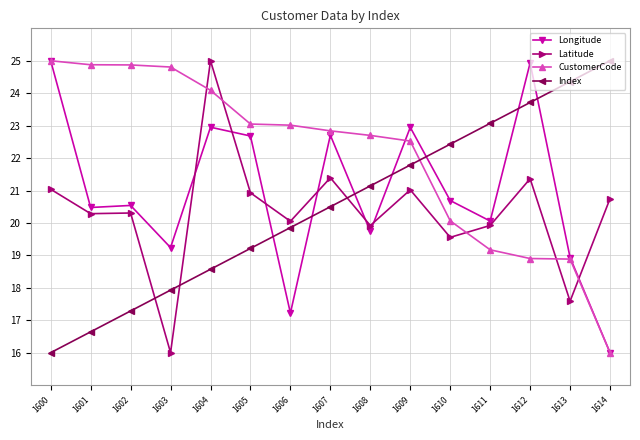

How many lines are shown in the chart?

4